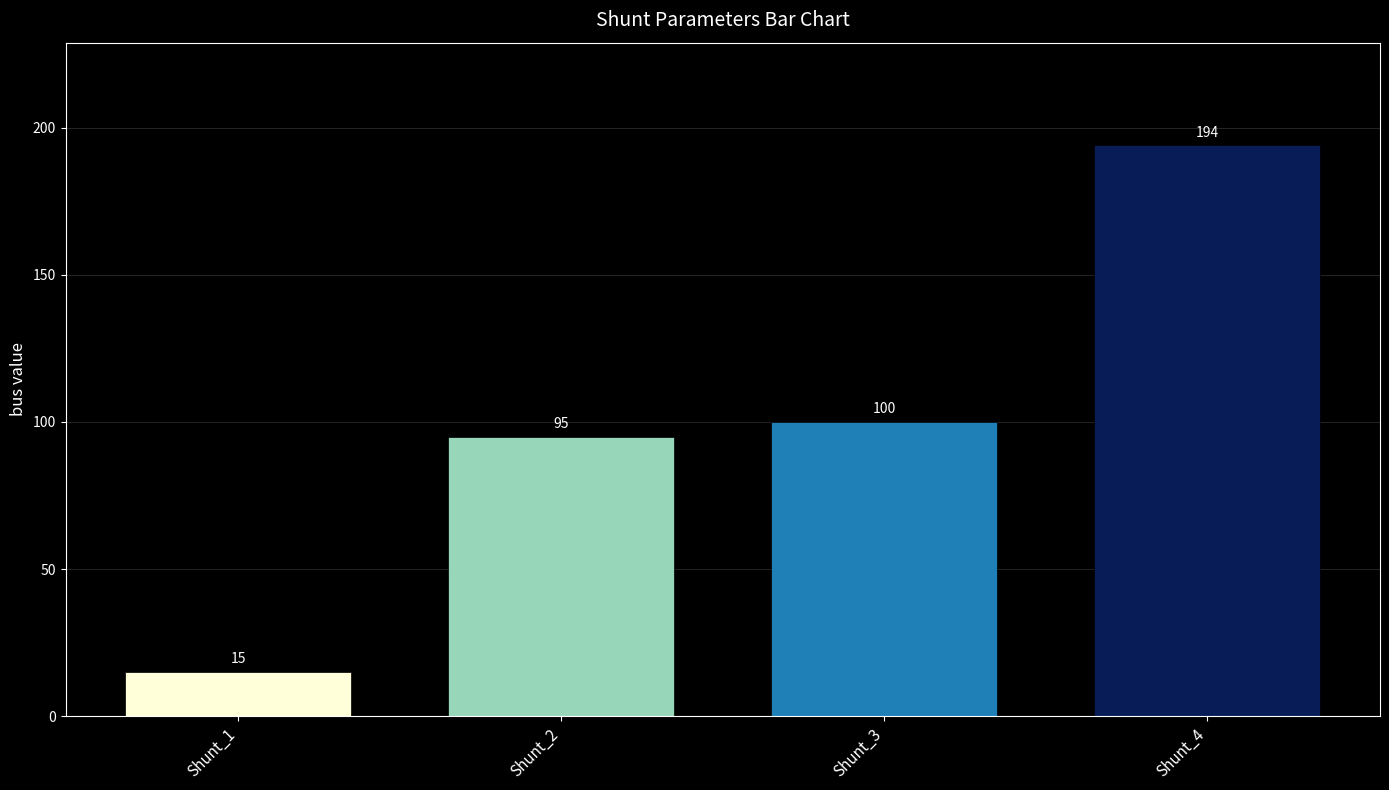

The value at Shunt_1 is 25. True or false?

False